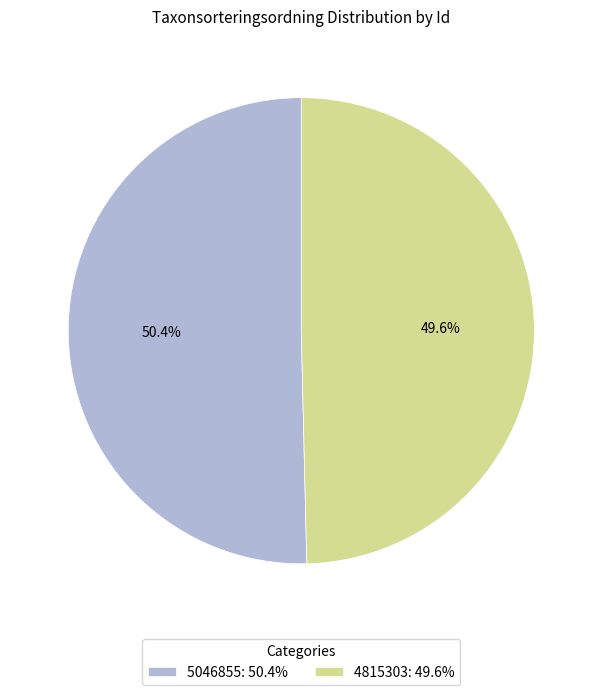

Which slice is the smallest?

4815303